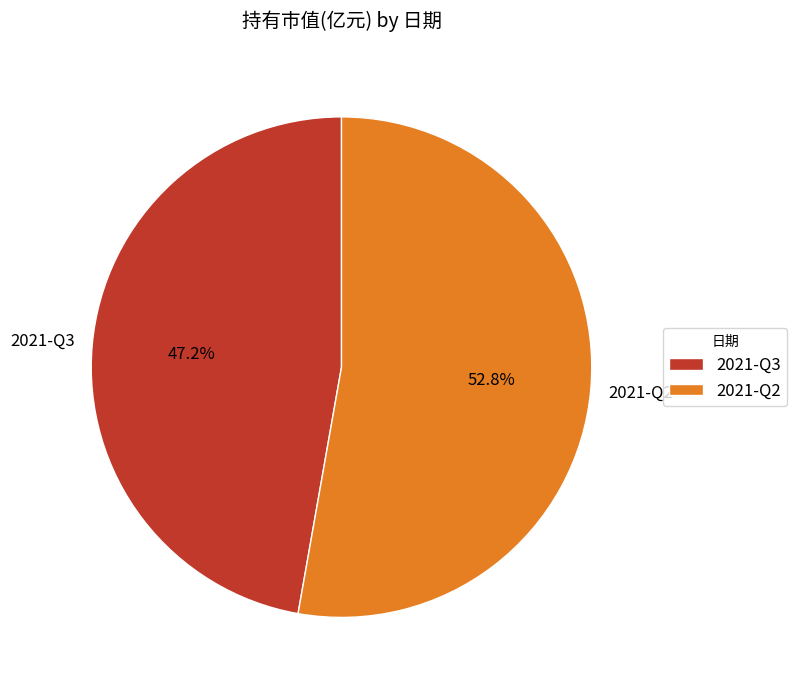

How many segments does this pie chart have?

2